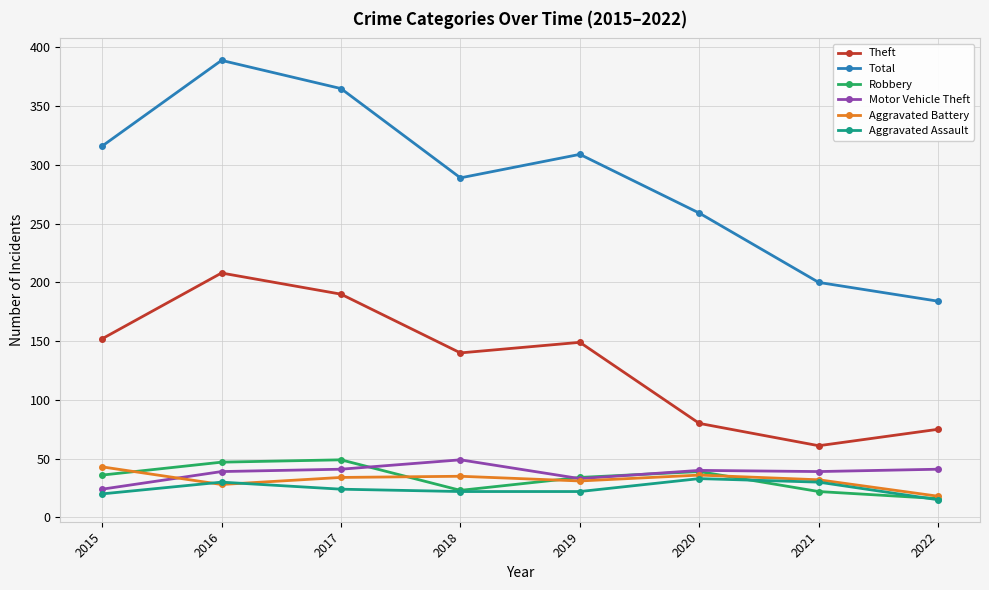

Which category has the lowest value in the Aggravated Battery series?

2022